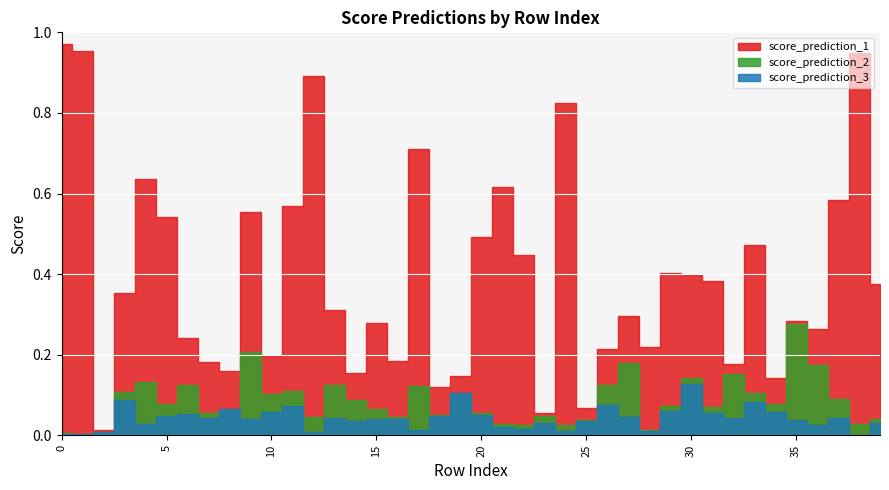

Is it true that score_prediction_1 equals 0.2 at 19?

False